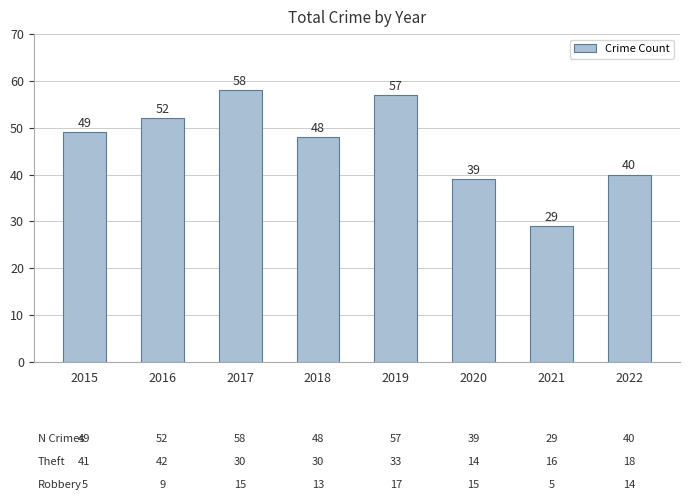

How many values are below 49?

4